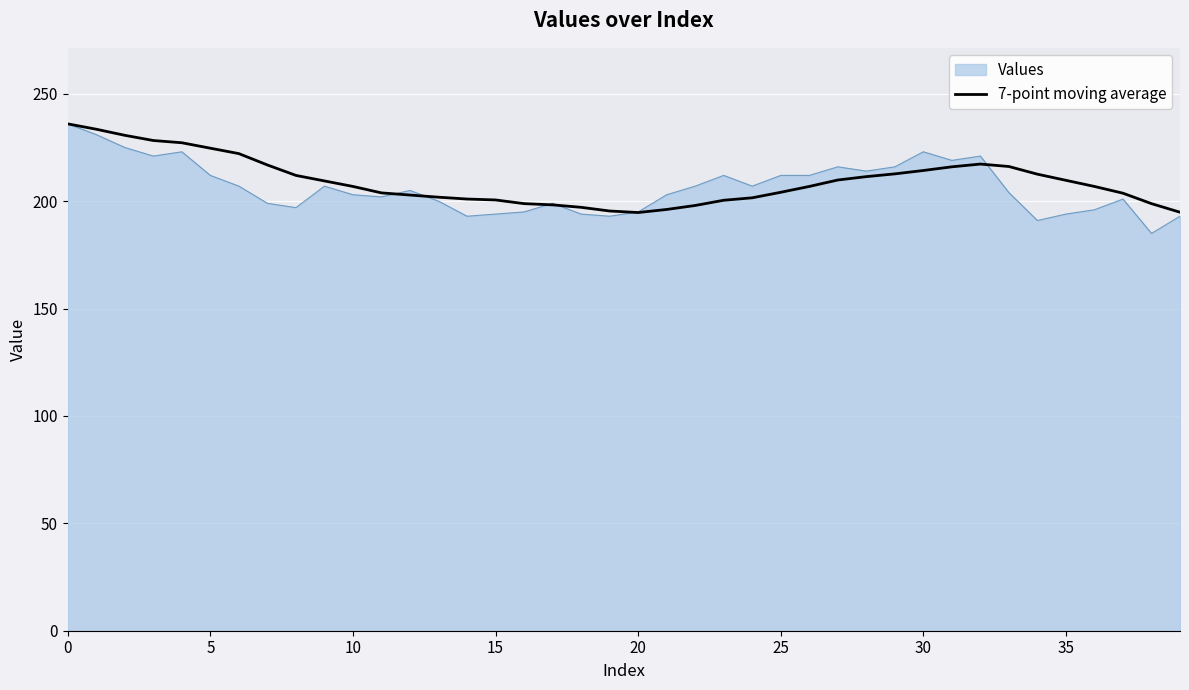

What is the minimum value for 7-point moving average?

194.7